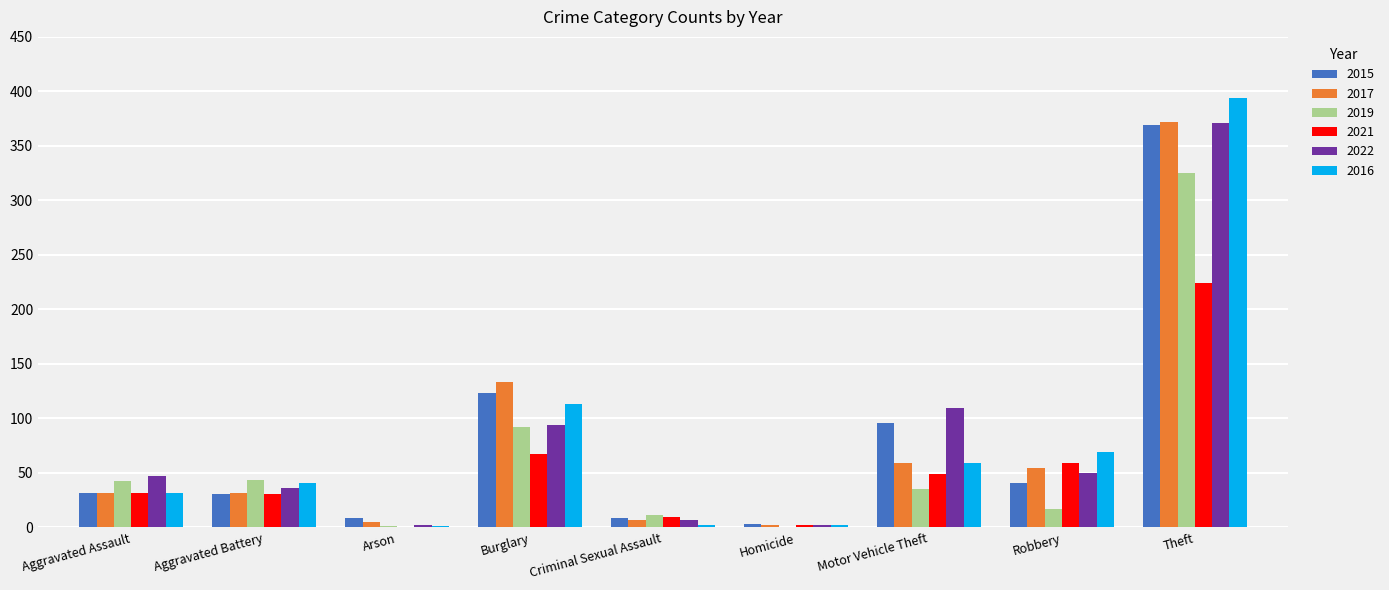

What is the sum of all 2022 values?

719